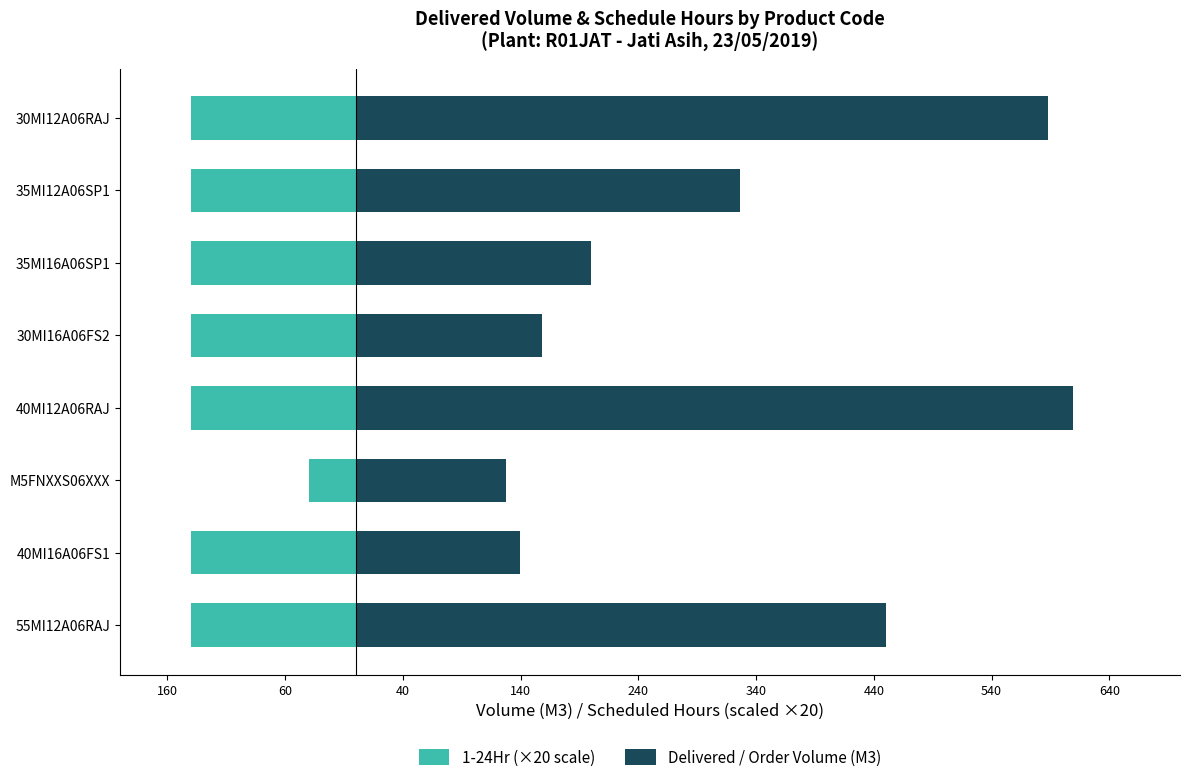

True or false: 1-24Hr (×20 scale) has a value of -247.9 at 55MI12A06RAJ.

False